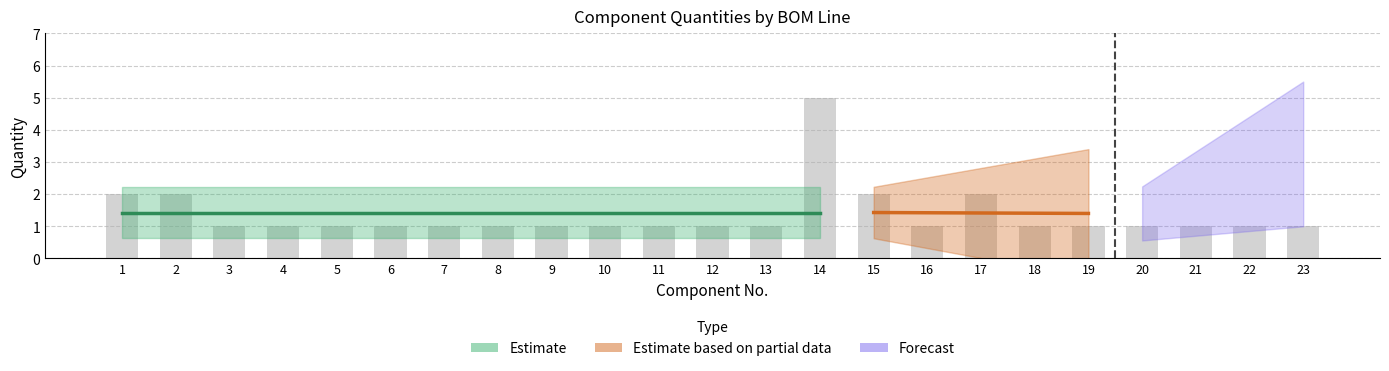

What is the sum of all Quantity_lower values?

16.0